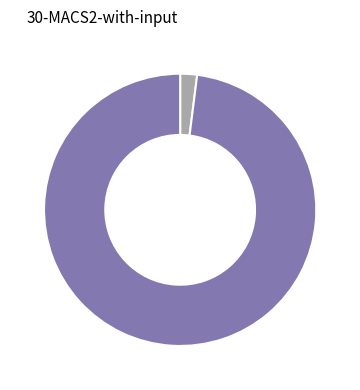

Is there any slice that represents more than half of the pie?

Yes